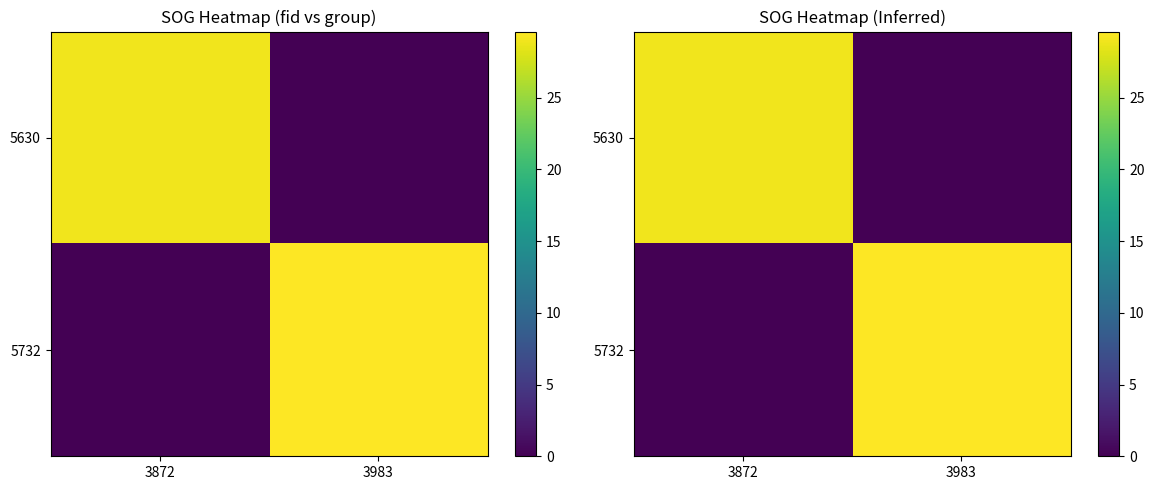

What is the total value across all series at 3983?

29.6